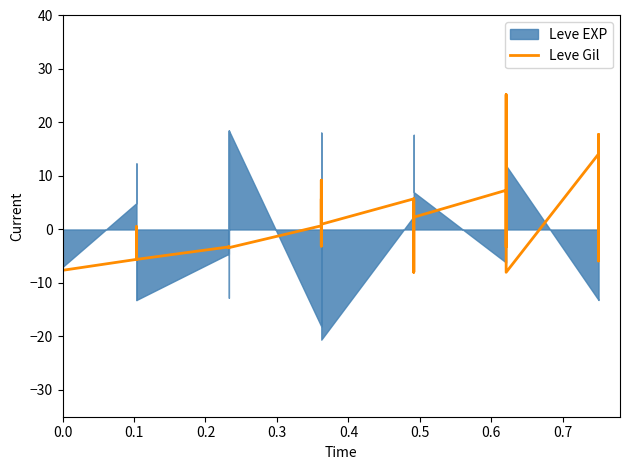

How many values are above zero?

17